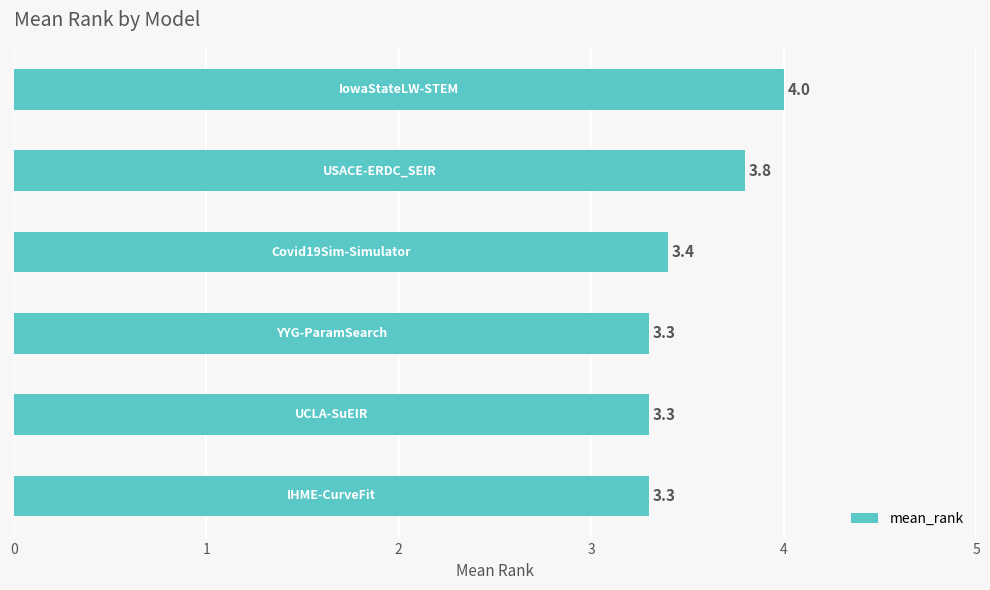

What is the average value?

3.5